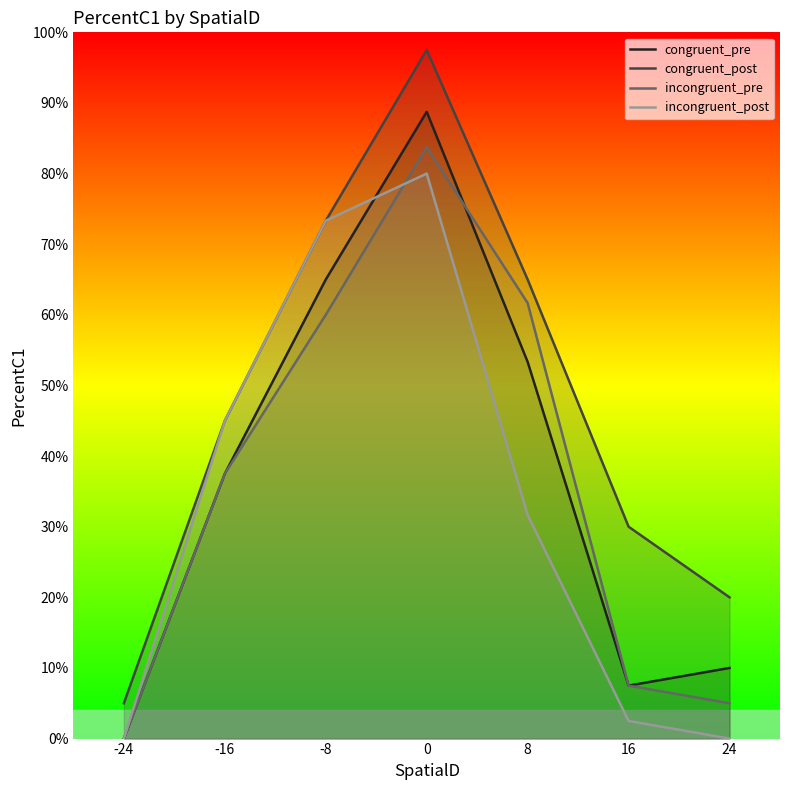

The value of congruent_post at 16 is 0.1. True or false?

False